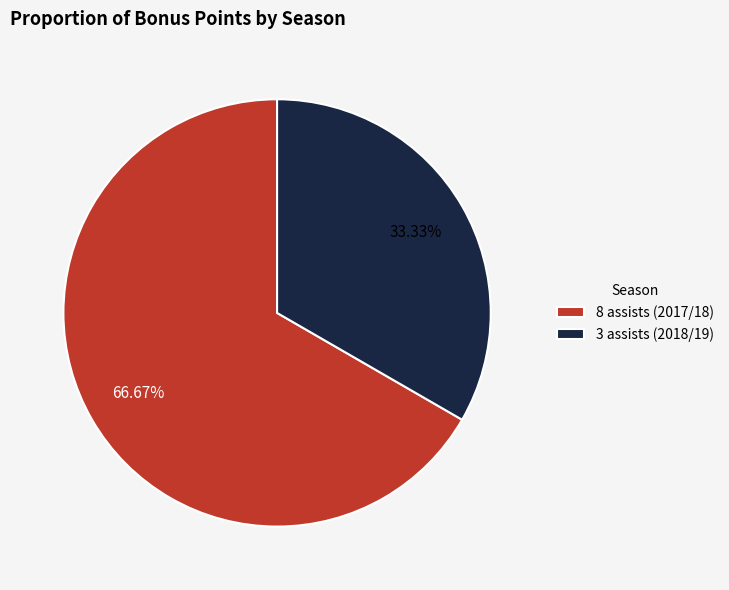

Which slice is the largest?

8 assists (2017/18)